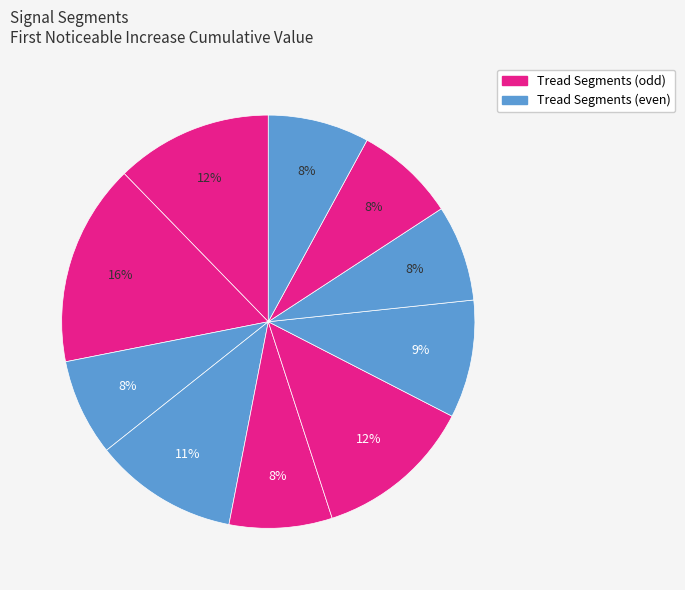

Count the number of slices in the pie.

10